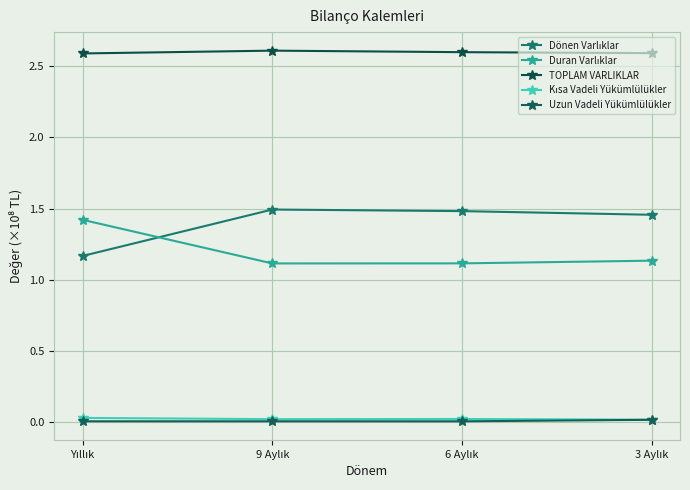

Does the chart have visible grid lines?

Yes